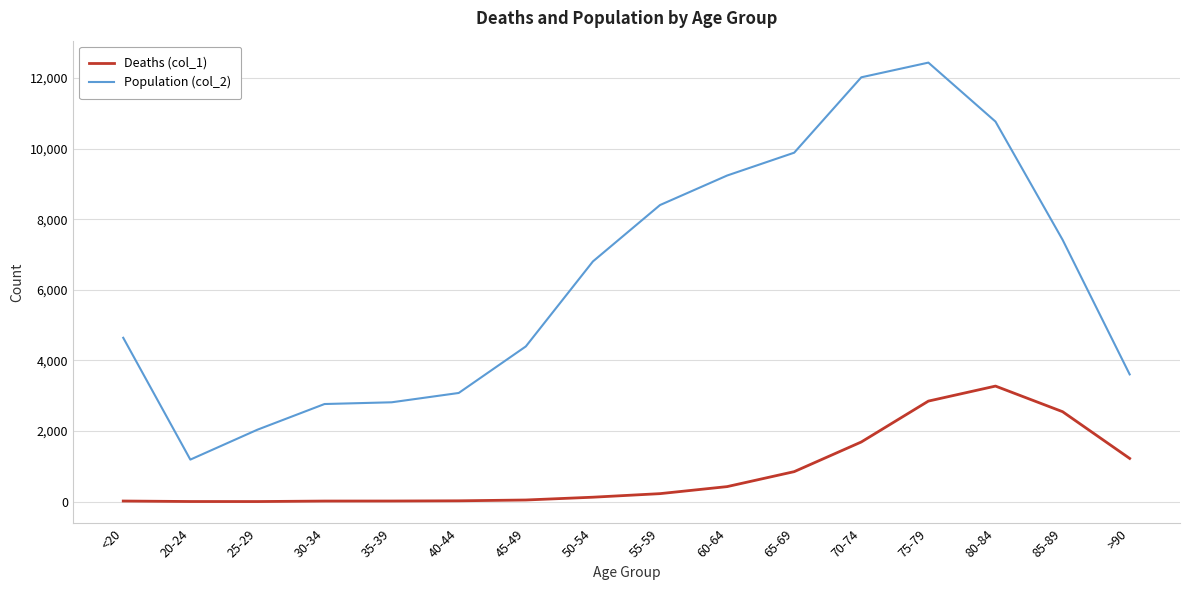

What is the maximum value shown in the chart?

12434